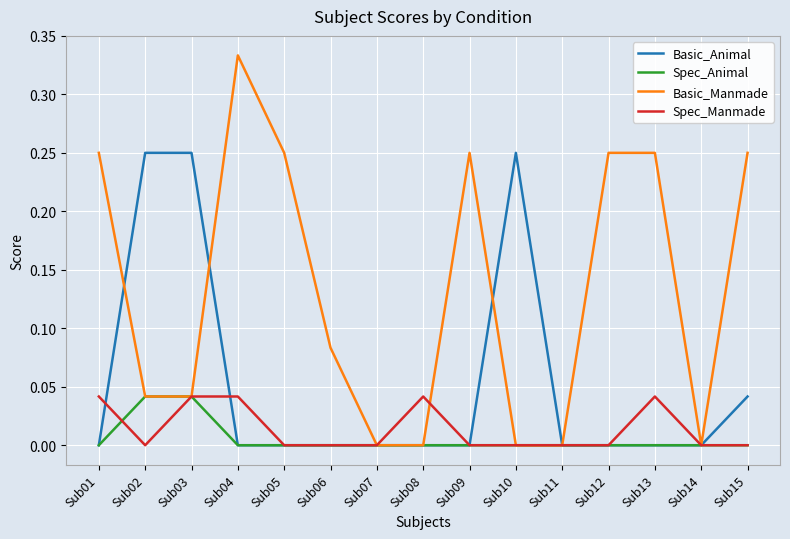

Which label corresponds to the largest value in the chart?

Sub04